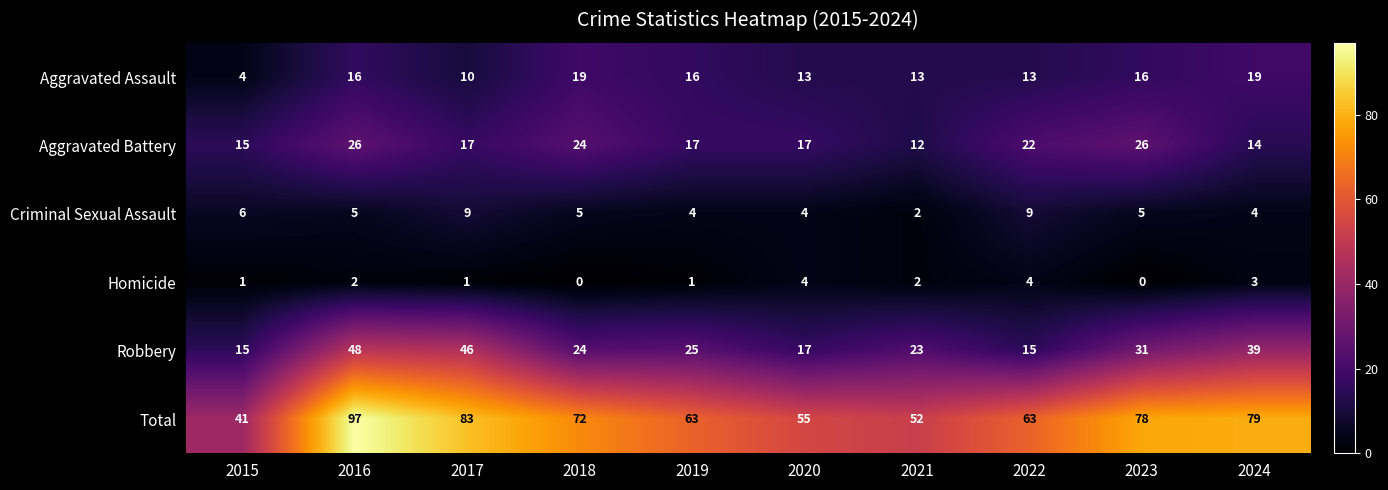

What value does the Robbery series have at 2017?

46